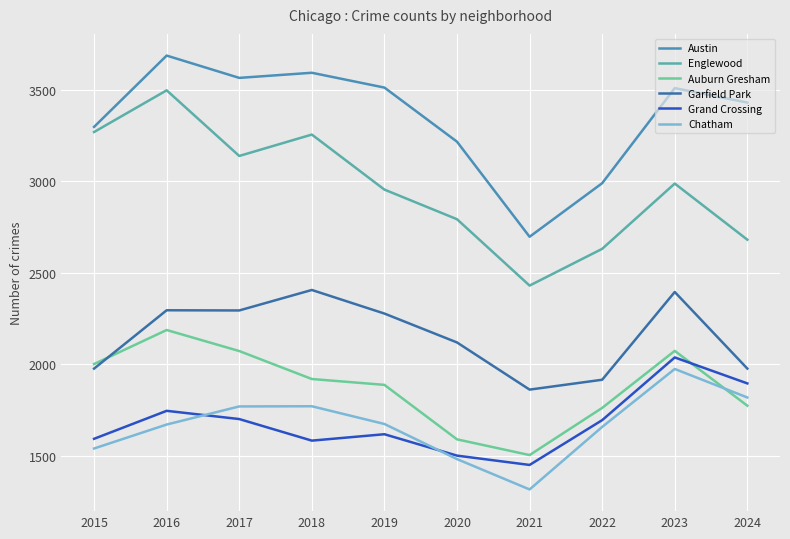

At which label does Garfield Park first exceed 2277?

2016